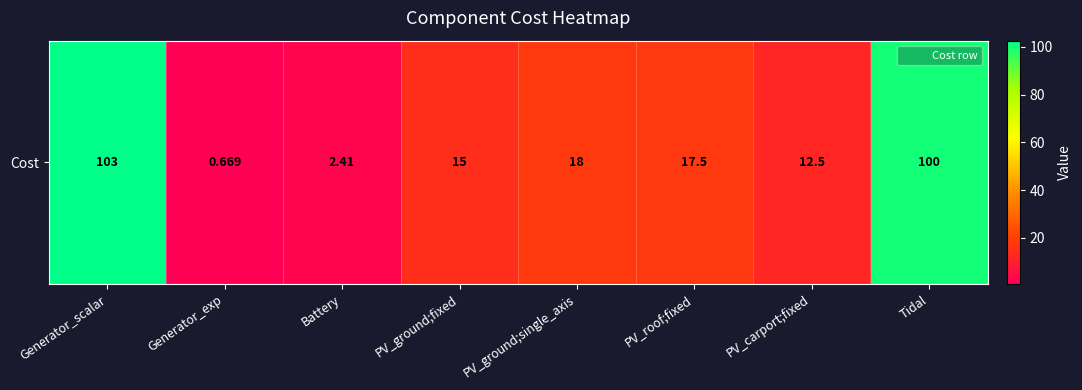

Approximately how many times larger is the value at Generator_exp compared to PV_carport;fixed?

0.1